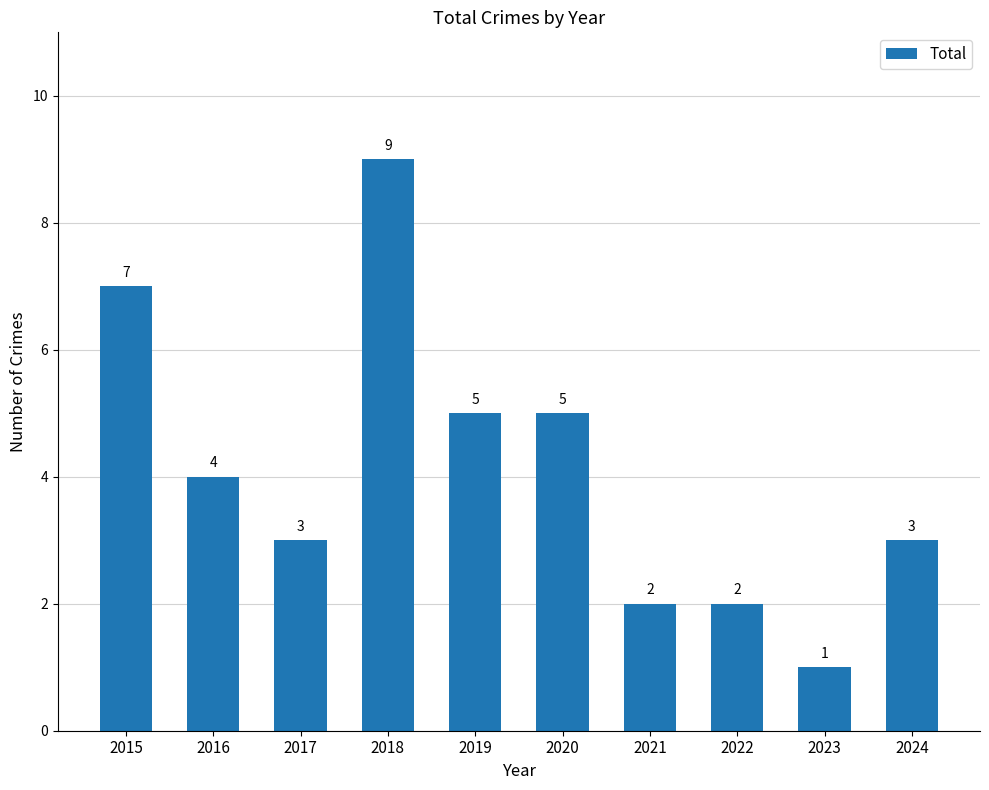

Where does the data first go above 4?

2015